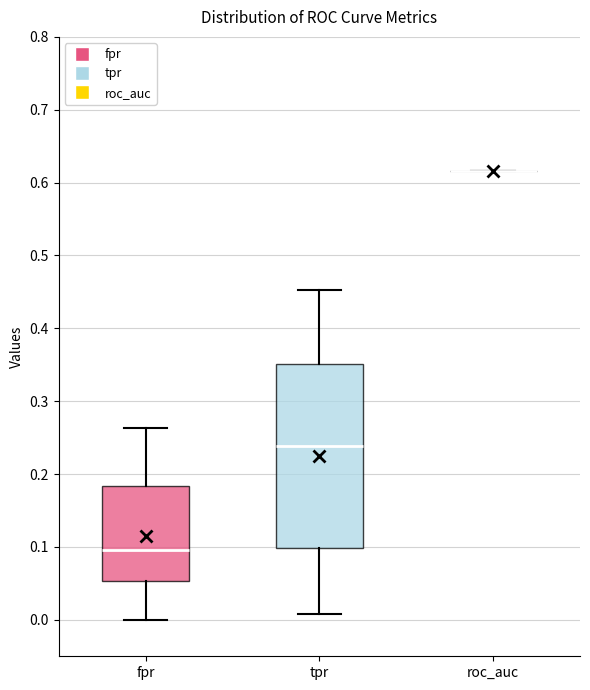

Reading left to right, read every box against the y-axis: the position of its median line, the range the box covers, and the ends of its whiskers. The values are not printed on the chart, so give them approximately, as read against the axis.

fpr: median 0.10, box 0.05 to 0.18, whiskers 0.00 to 0.26
tpr: median 0.24, box 0.10 to 0.35, whiskers 0.01 to 0.45
roc_auc: box collapsed to a line at 0.62, whiskers 0.62 to 0.62